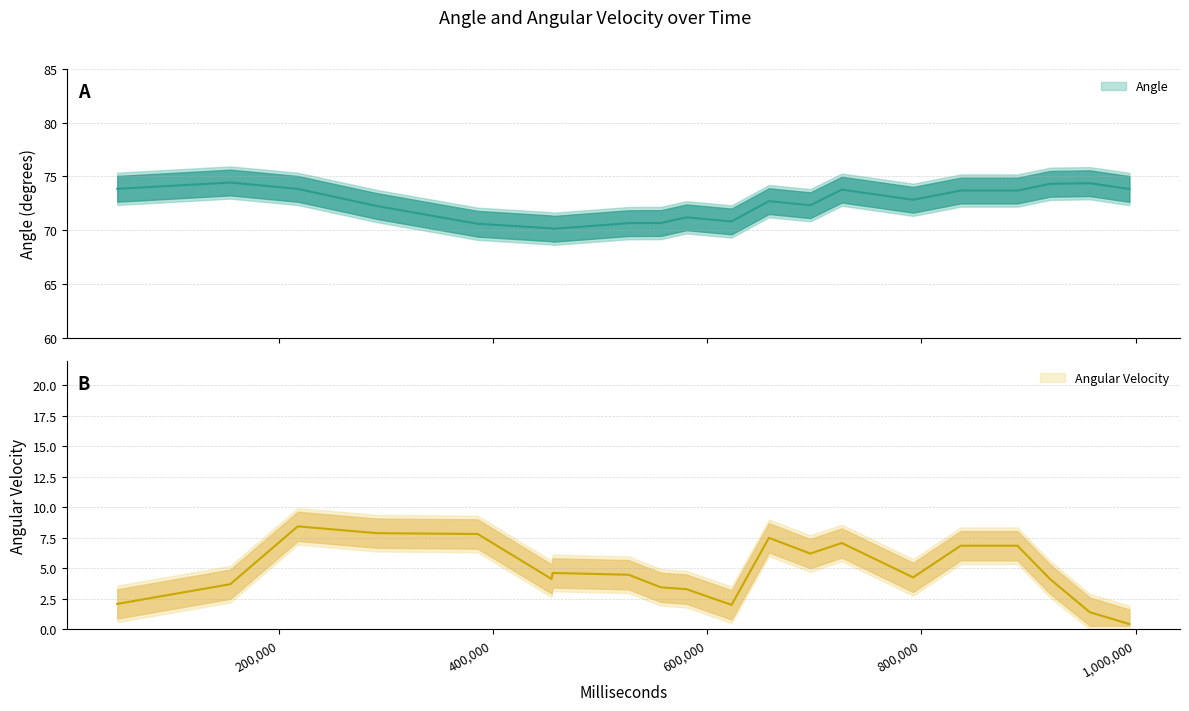

Which series changed the most between 10 and 12?

Angle